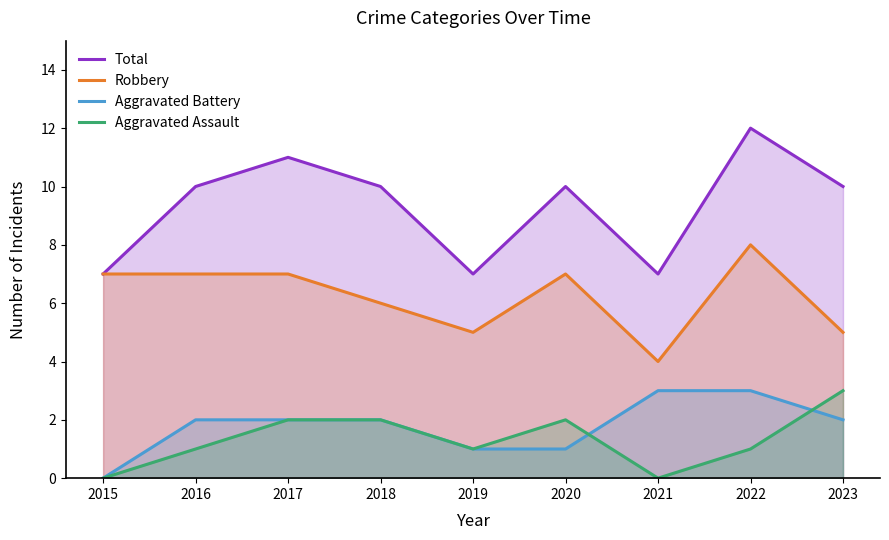

What is the value of the Total point at the 3rd from the left?

11